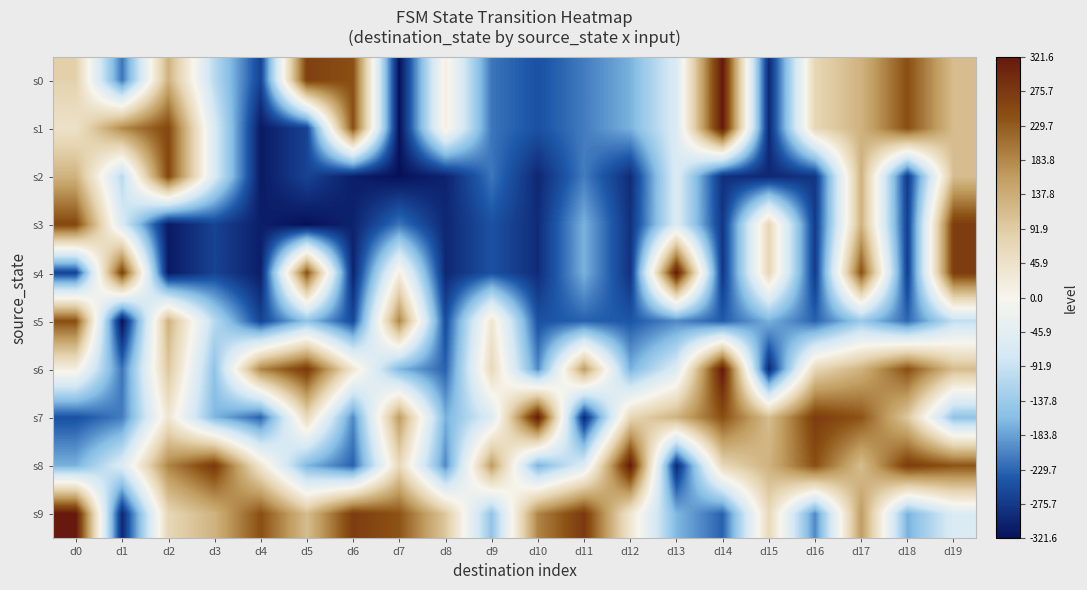

What is the difference between the highest and lowest values at d4?

555.0